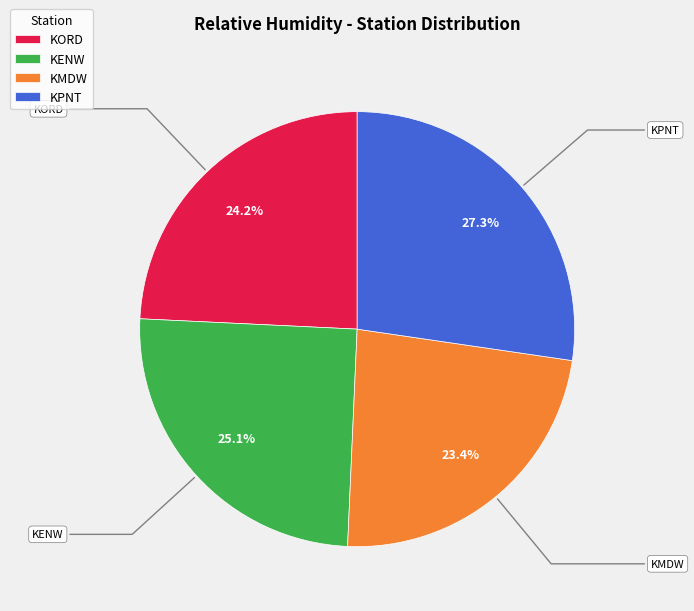

Which category has the biggest portion of the pie?

KPNT